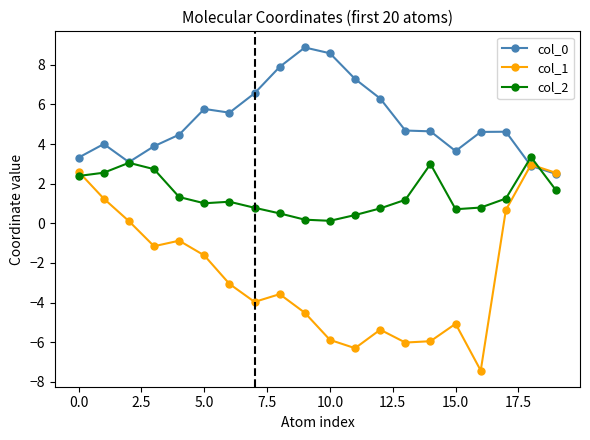

Which series has the widest spread of values?

col_1